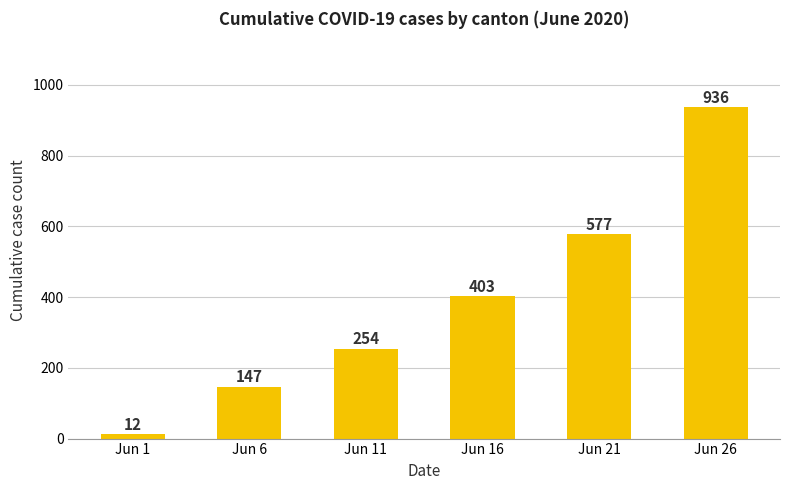

Does the chart contain stacked bars?

No